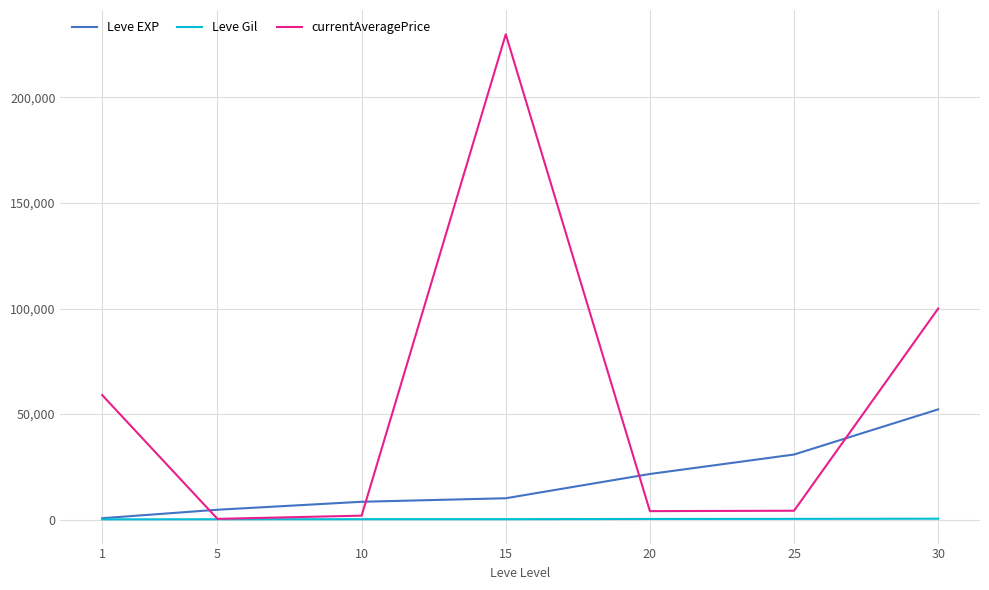

Which series has the largest range (max minus min)?

currentAveragePrice